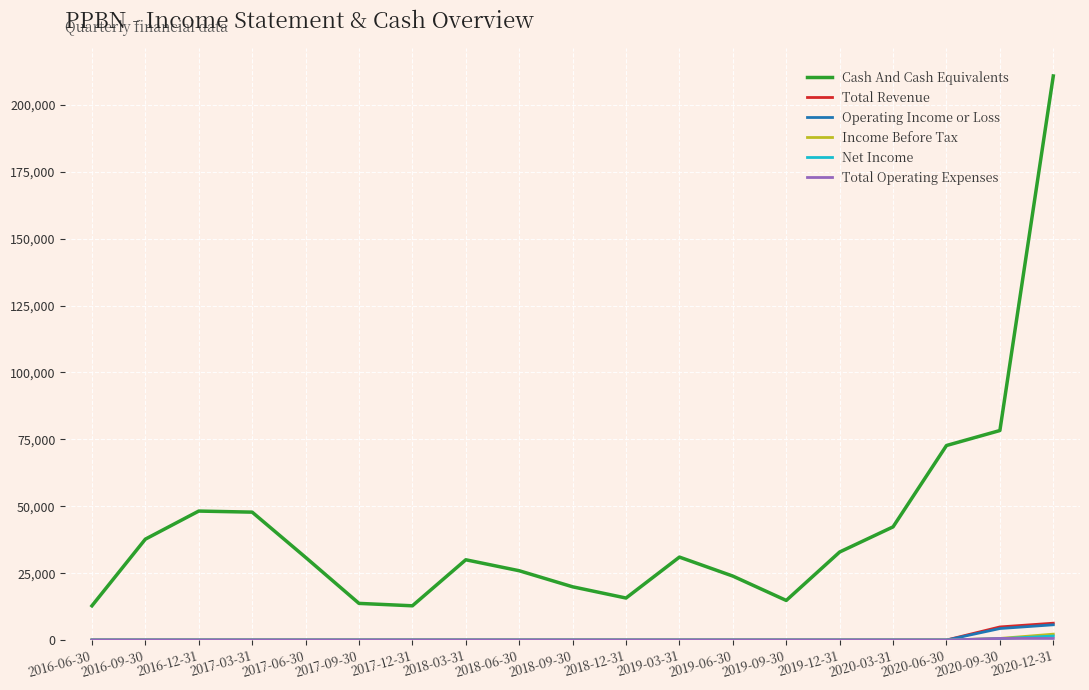

What is the difference between the highest and lowest values at 2019-12-31?

32900